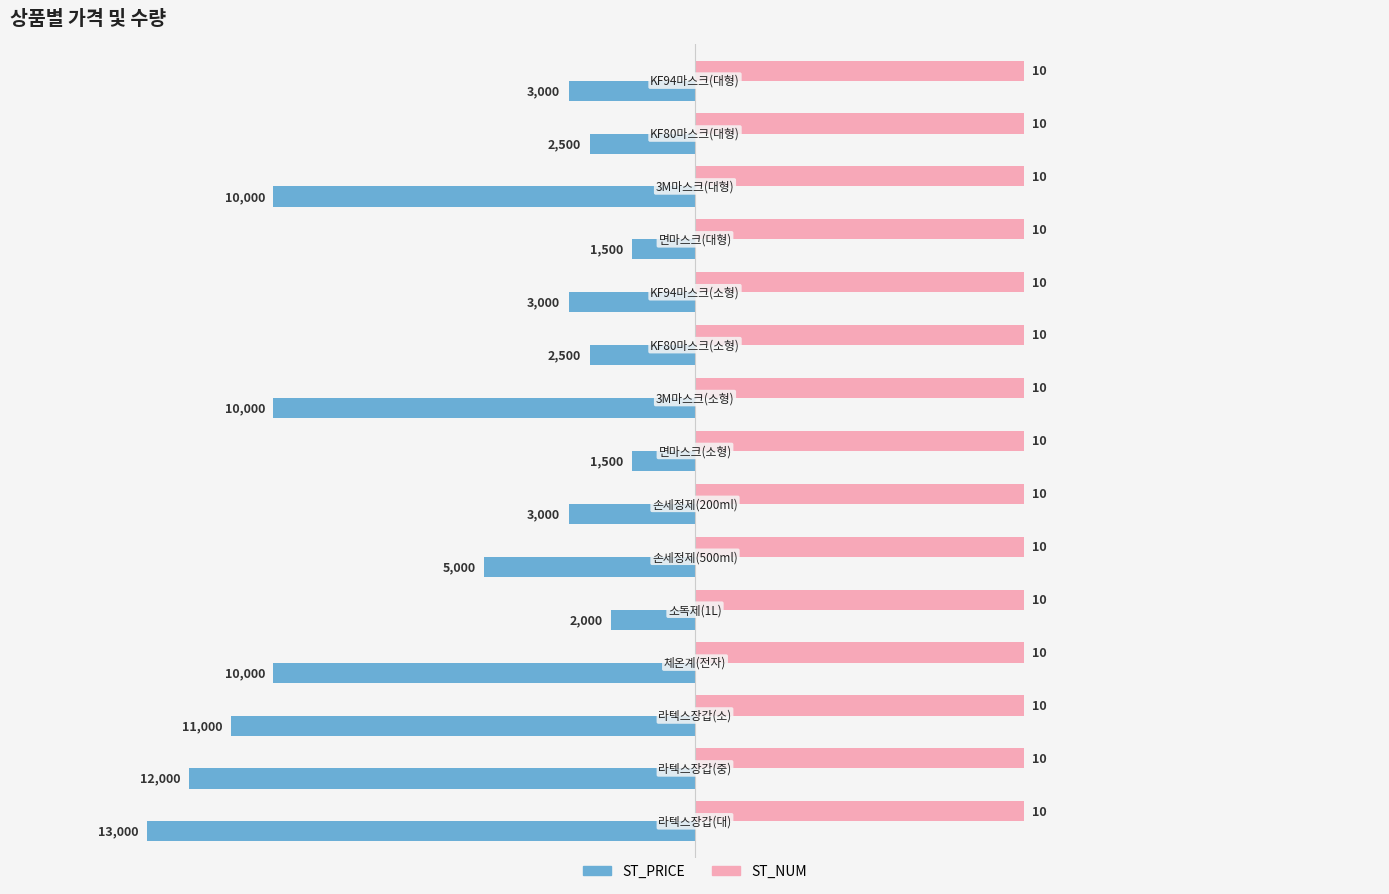

How many groups of bars are there?

15